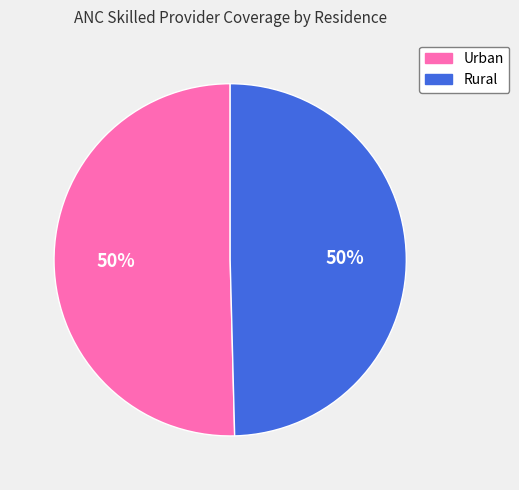

Is it true that Rural is 50% of the pie?

True